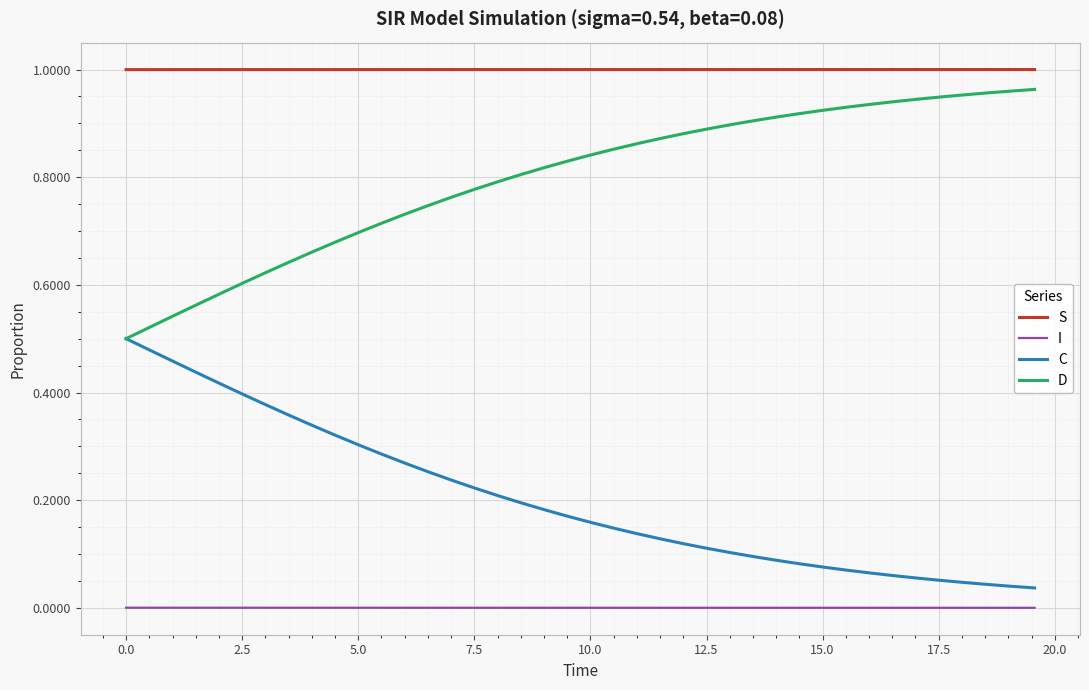

Rank the series by their average value, from lowest to highest.

I, C, D, S